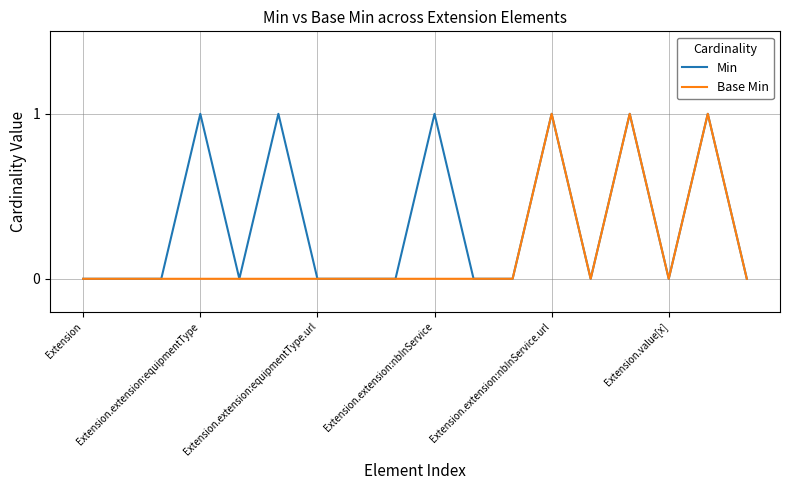

List the series in order of their overall mean, highest first.

Min, Base Min